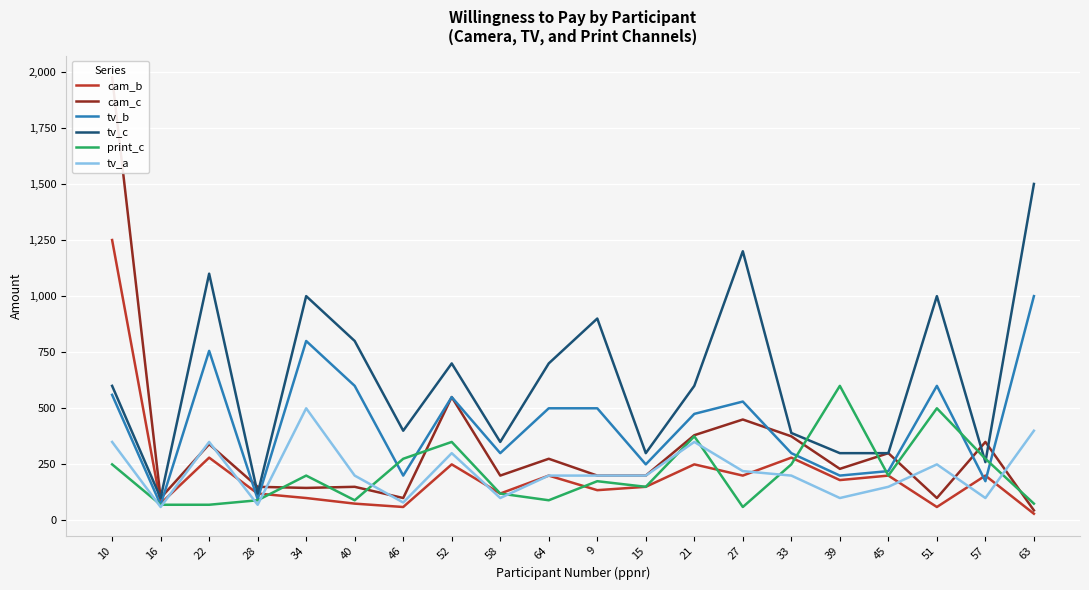

Read the cam_b value at 45.

200.0